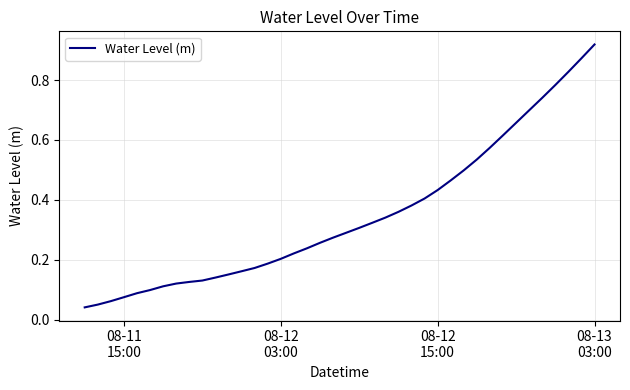

Does the chart have visible grid lines?

Yes